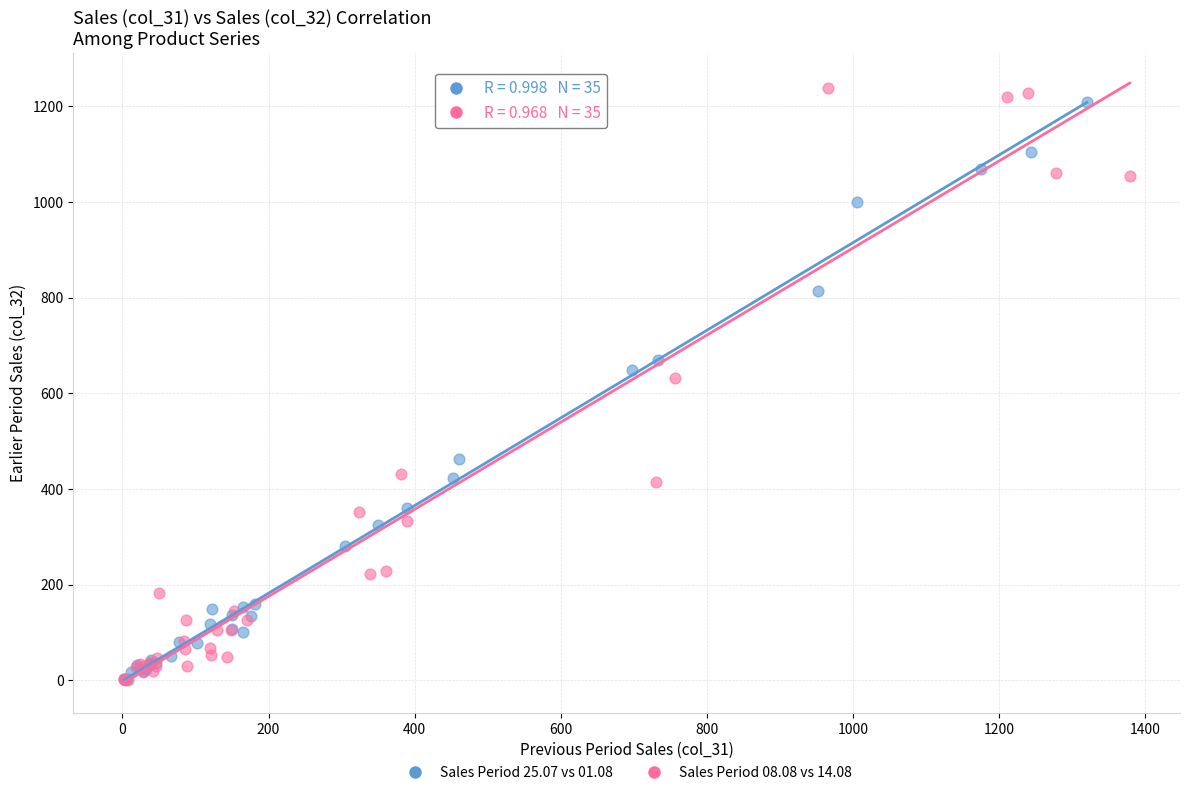

Which series has the widest spread of Y values?

Sales Period 08.08 vs 14.08